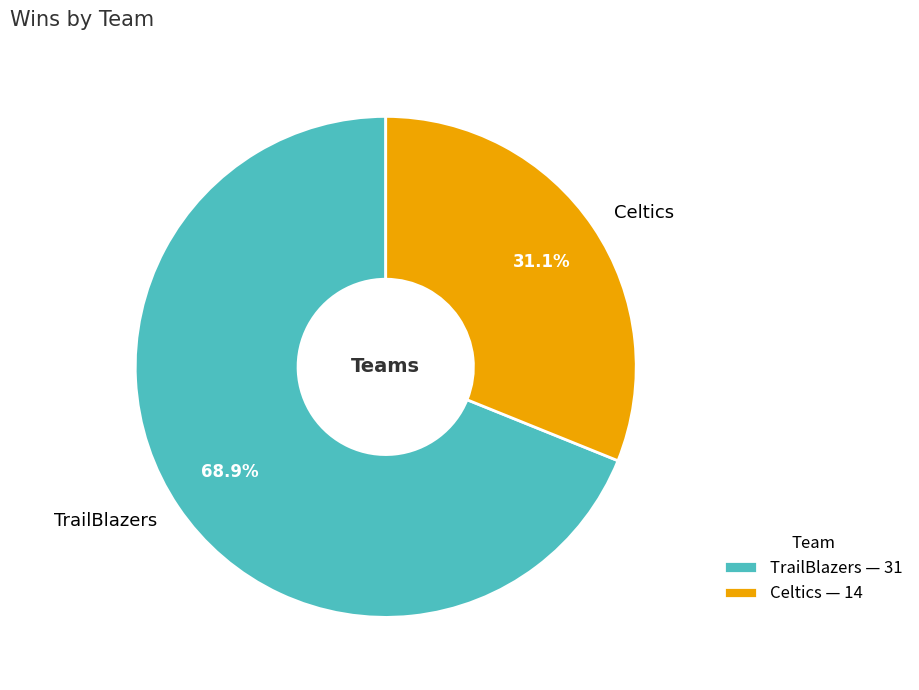

Which slice represents more than half of the pie?

TrailBlazers